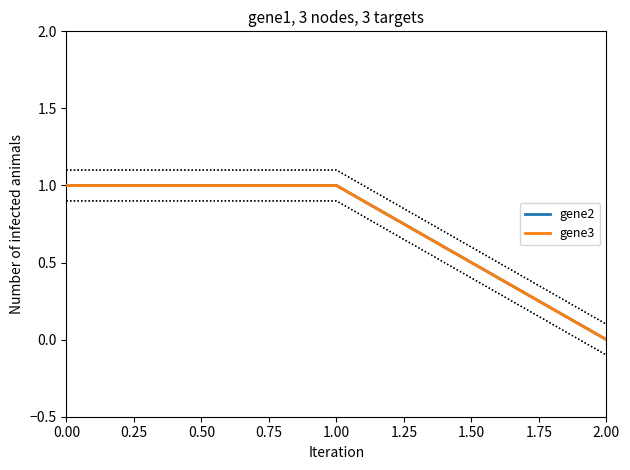

Which series has the largest range (max minus min)?

gene2